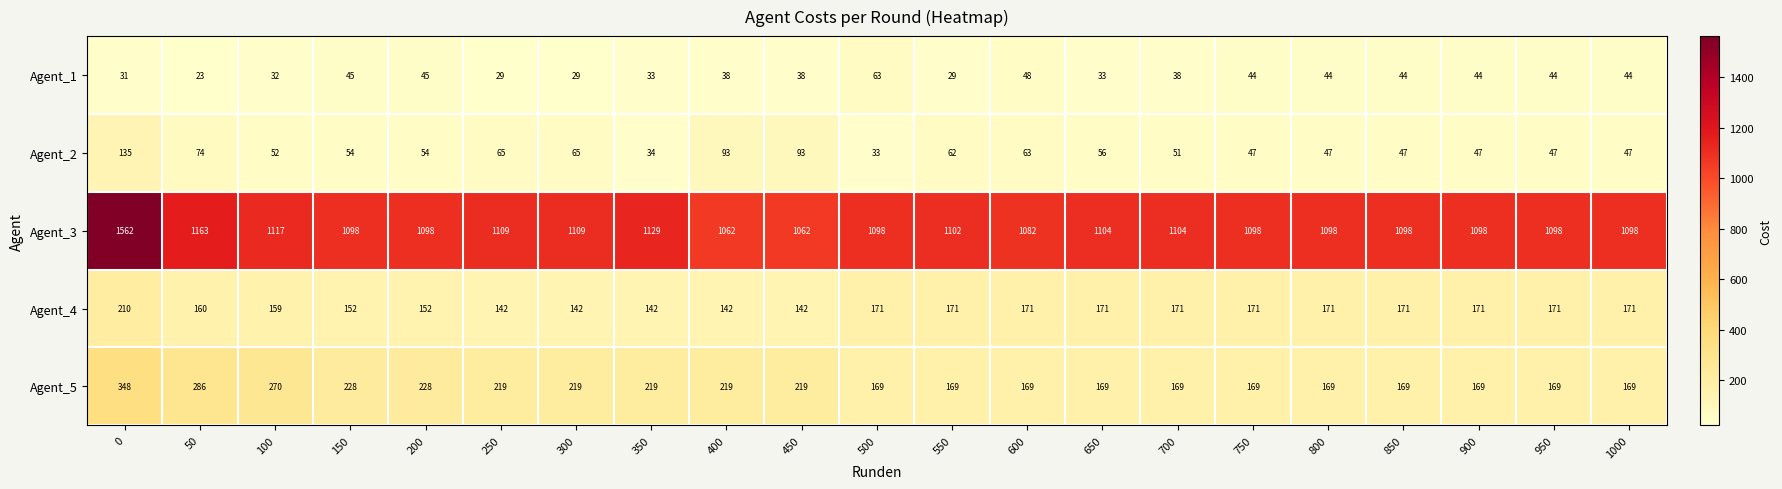

What is the maximum value shown in the chart?

1562